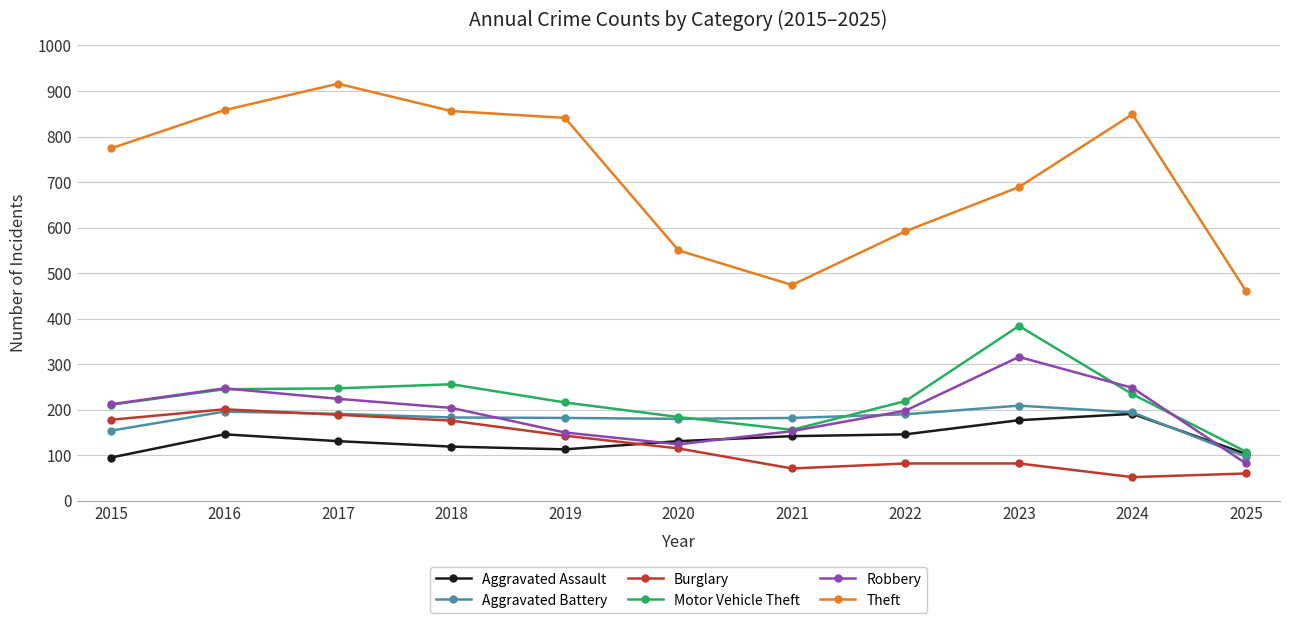

How many data points does each series have?

11